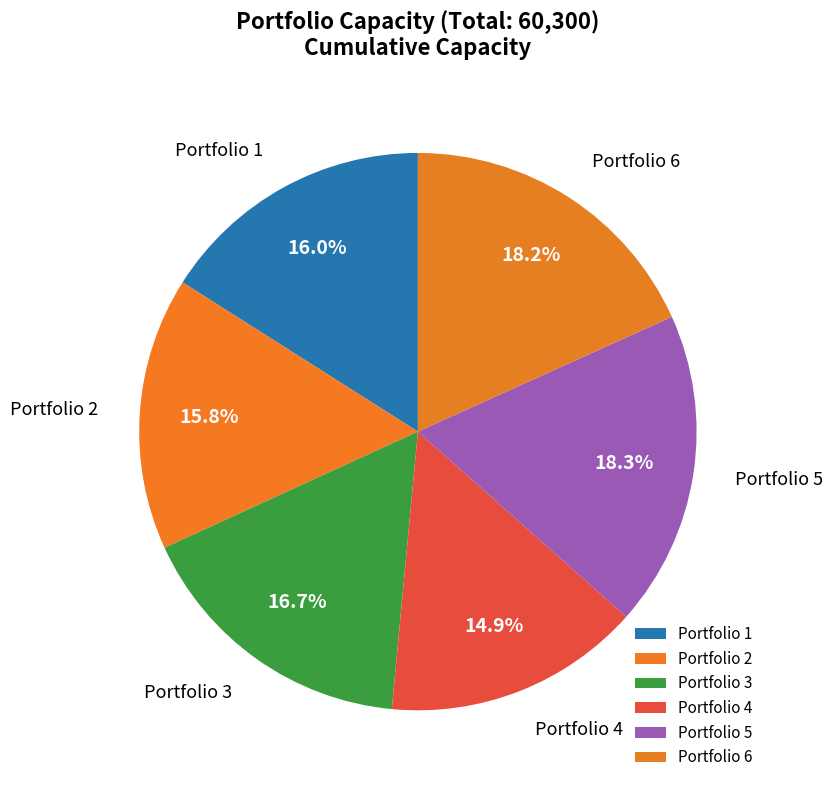

True or false: Portfolio 5 accounts for 29% of the total.

False